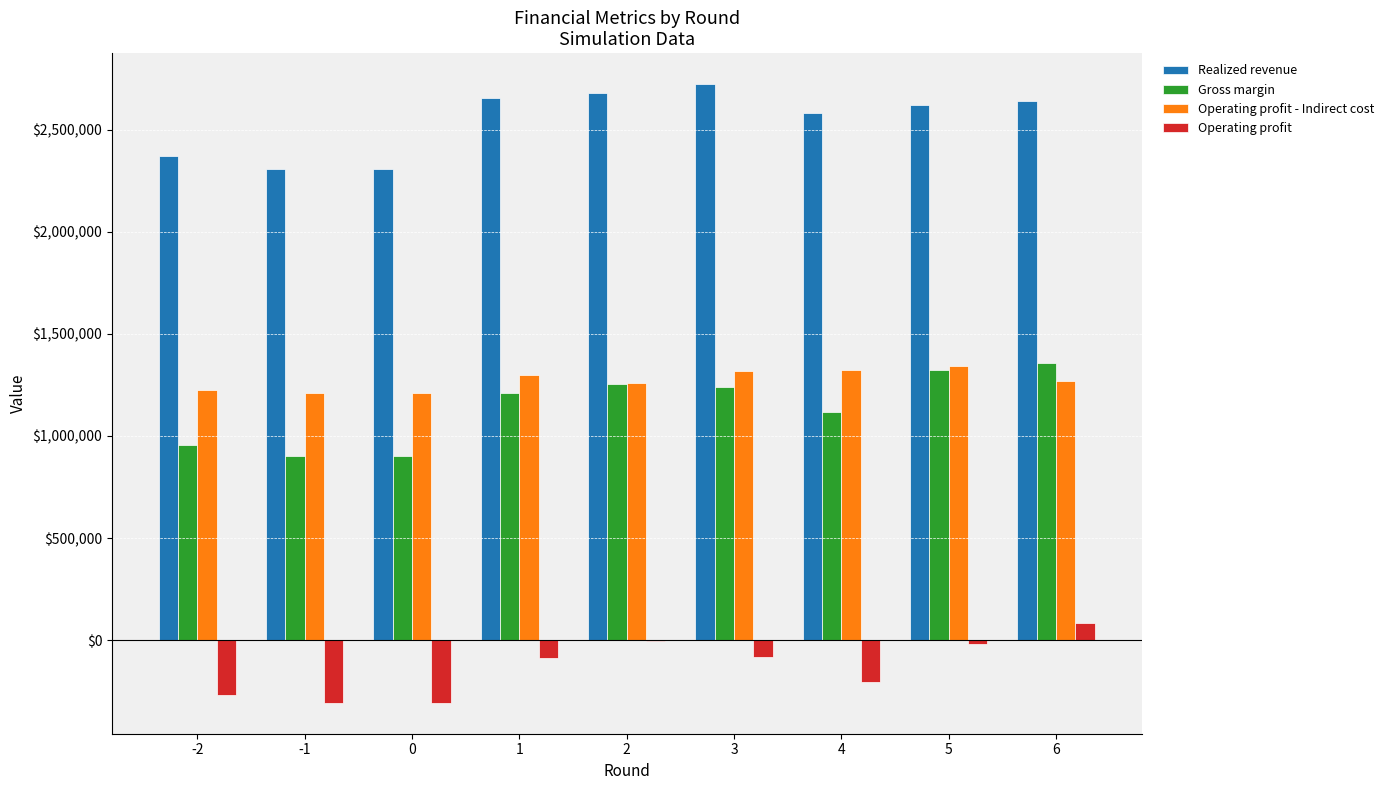

What are all the series names shown in the legend?

Realized revenue, Gross margin, Operating profit - Indirect cost, Operating profit